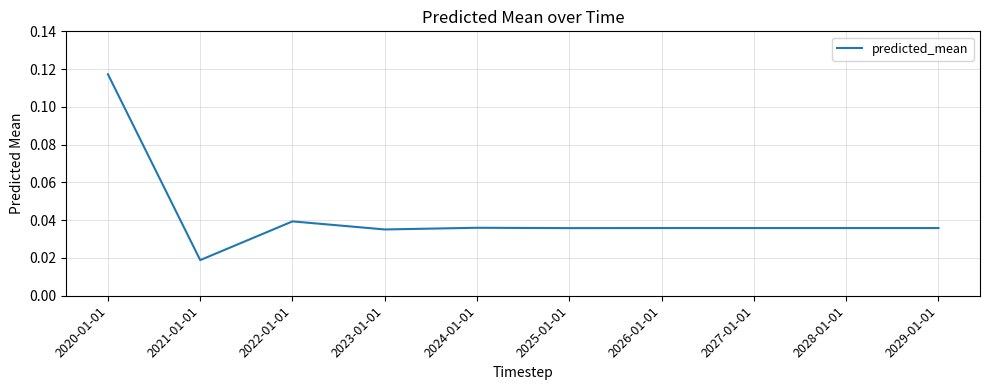

What position from the right is 2024-01-01?

6